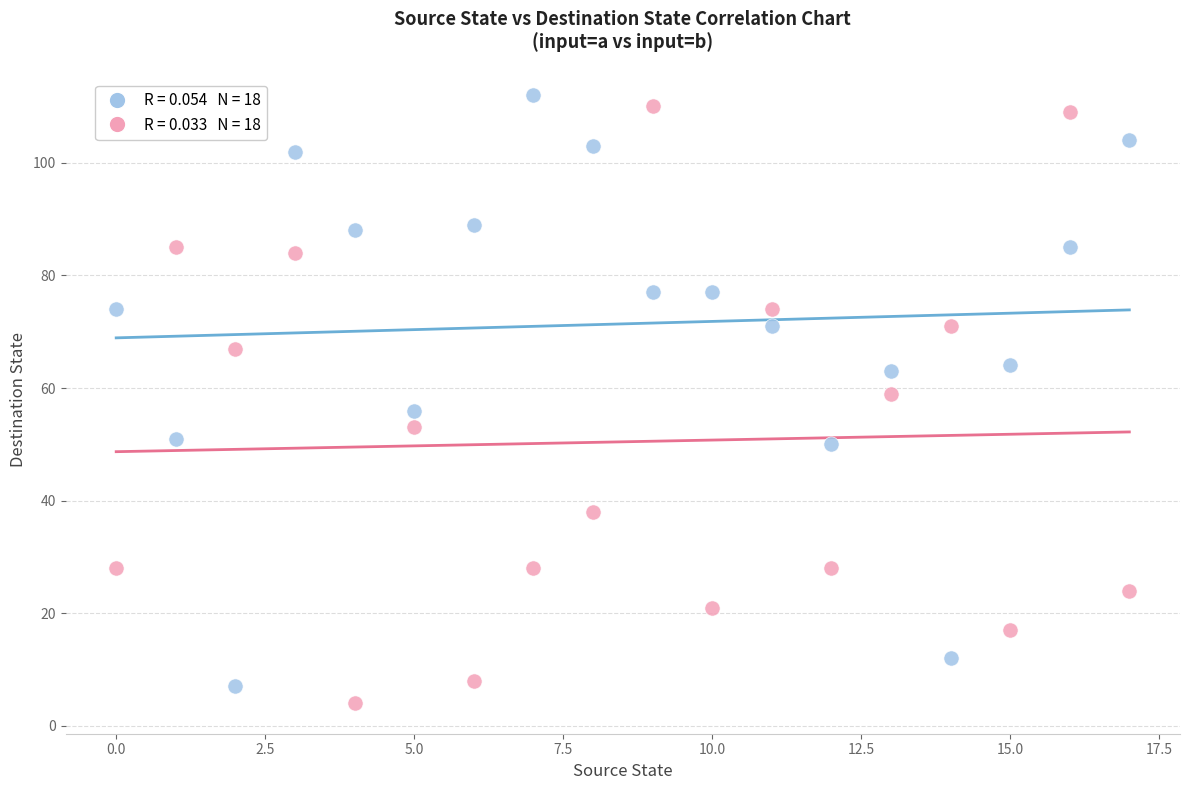

Across all data points, what is the range of Y values (max minus min)?

108